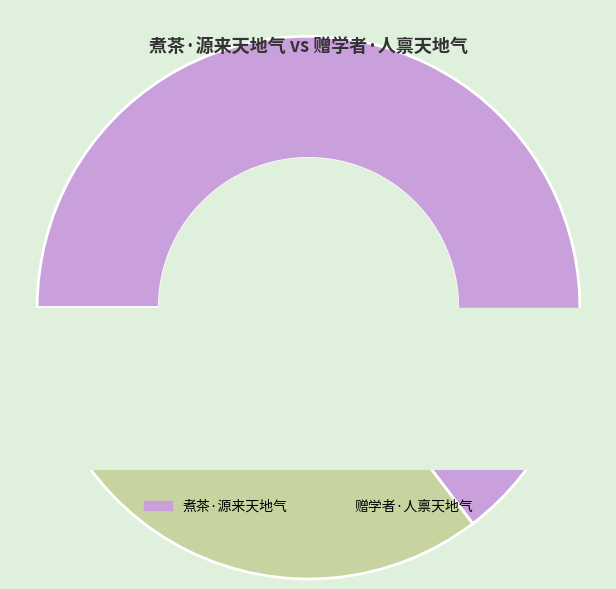

What is the ratio of the value at 赠学者·人禀天地气 to the value at 煮茶·源来天地气?

0.5